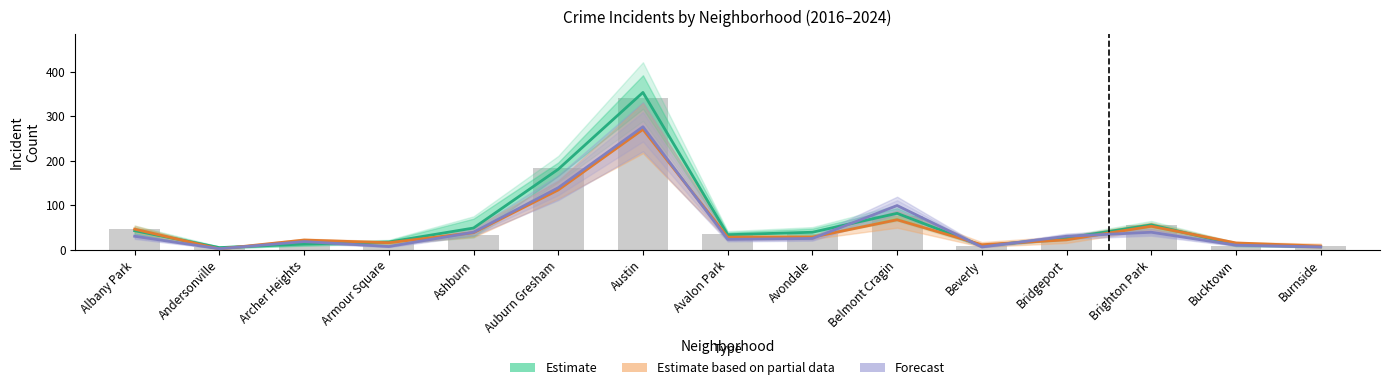

At which category does the chart reach its peak across all series?

Austin